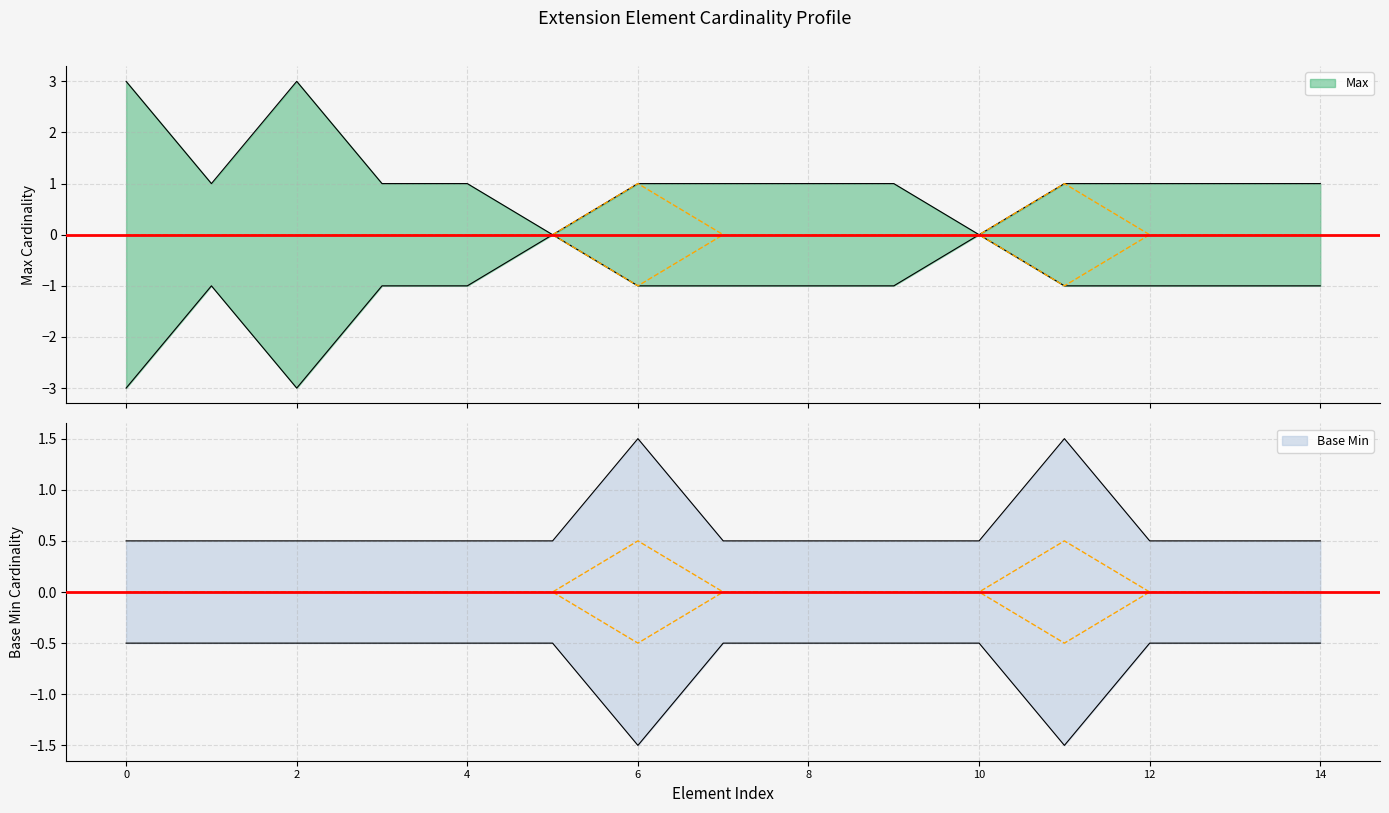

Count the values in the range 0 to 1.

15